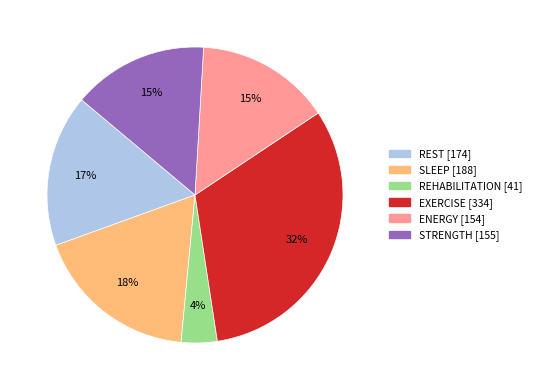

Is there a majority slice in this chart?

No